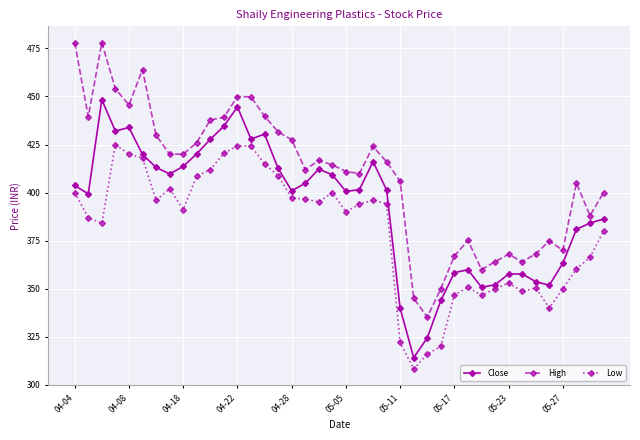

List the series in order of their peak value, lowest first.

Low, Close, High